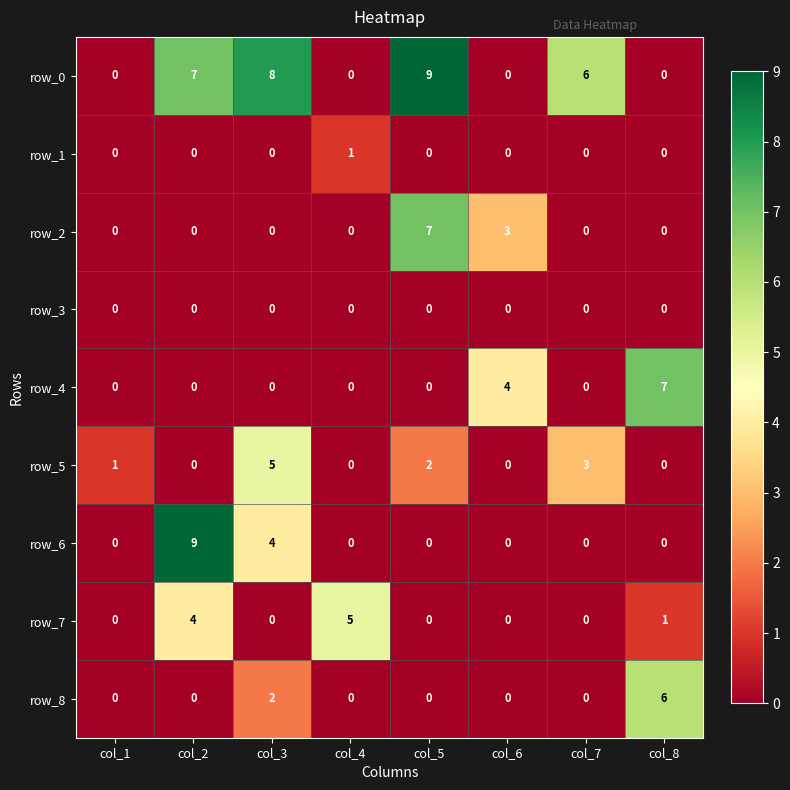

How many data points does each series have?

8